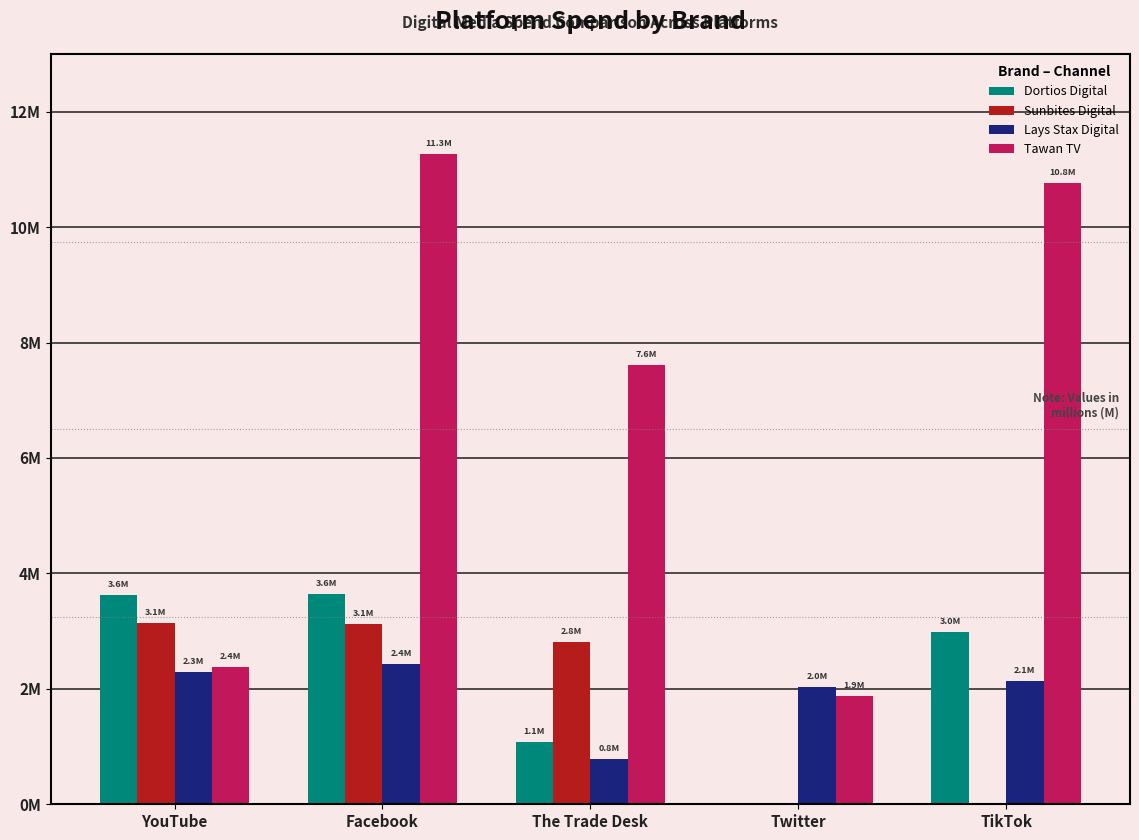

What is the value of the Lays Stax Digital bar at the 3rd from the left?

789338.6